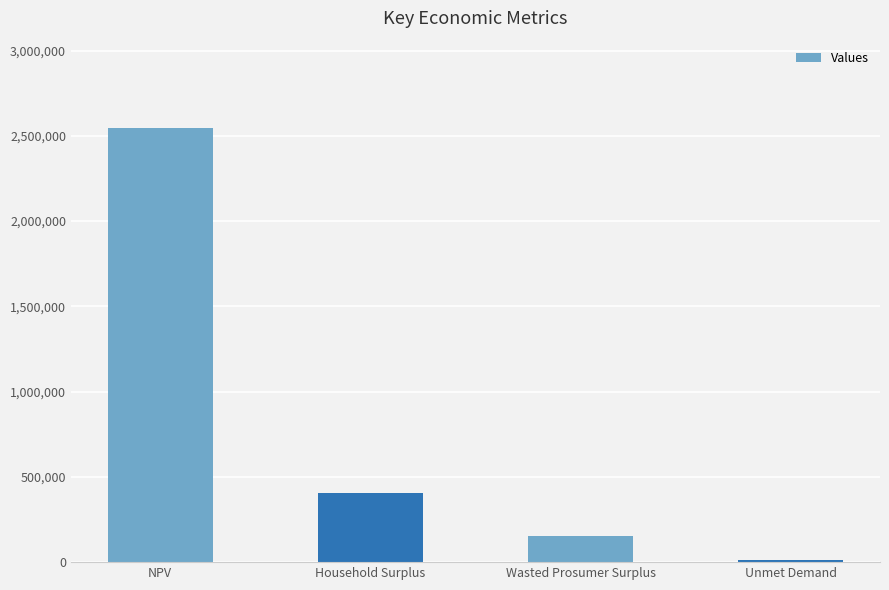

The value at NPV is 3511056.2. True or false?

False